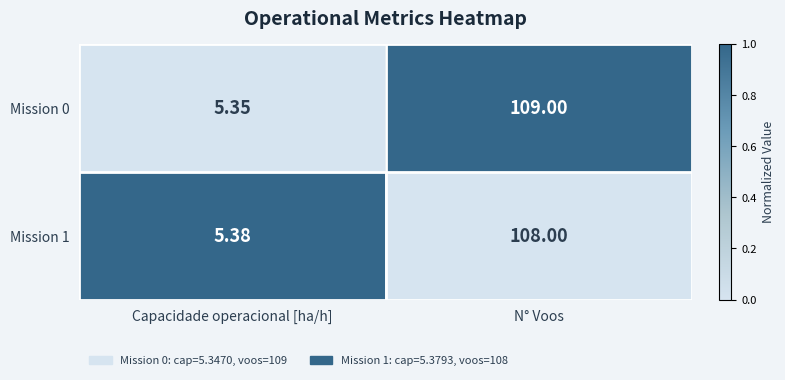

Which category has the lowest value across all series?

Capacidade operacional [ha/h]